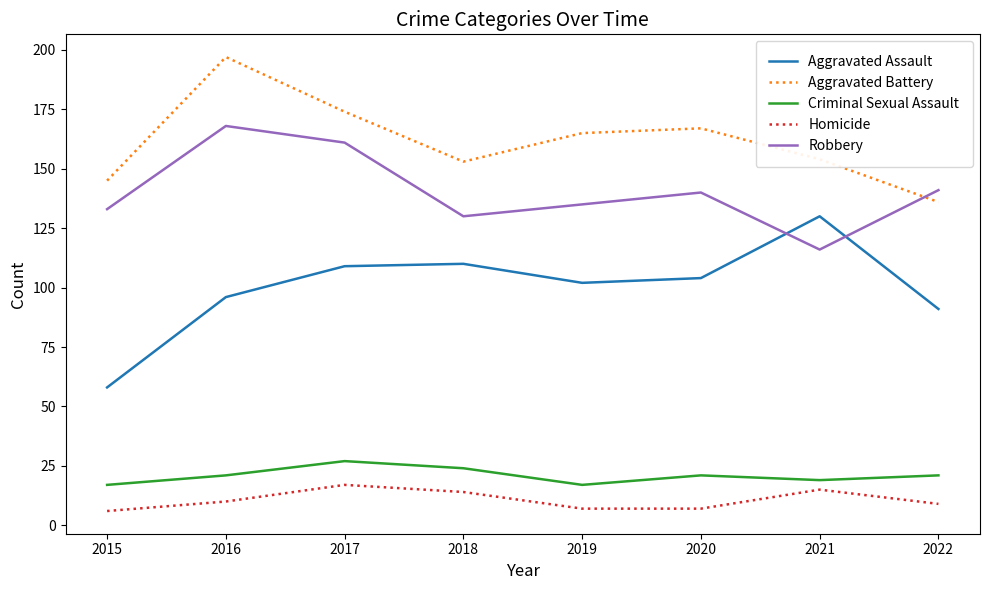

In Aggravated Battery, how many points are higher than both neighbors (excluding endpoints)?

2